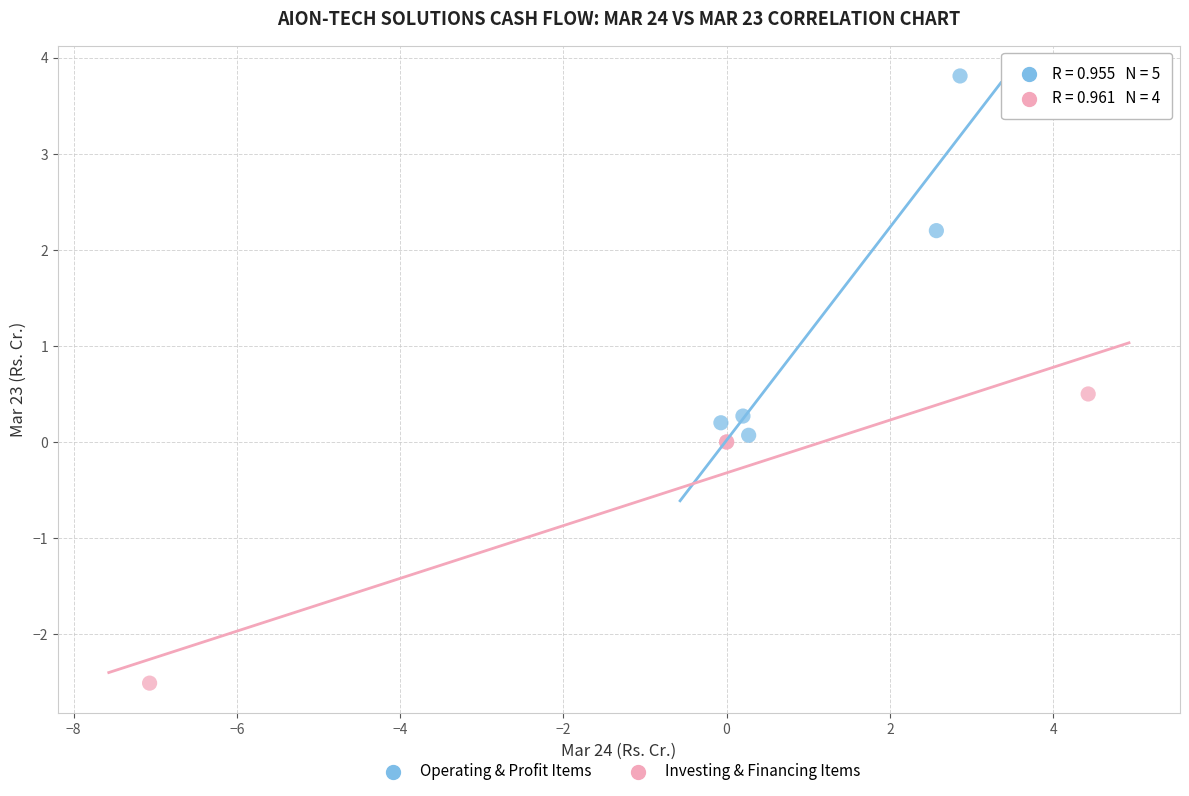

Which series has the largest Y range (max minus min)?

Operating & Profit Items